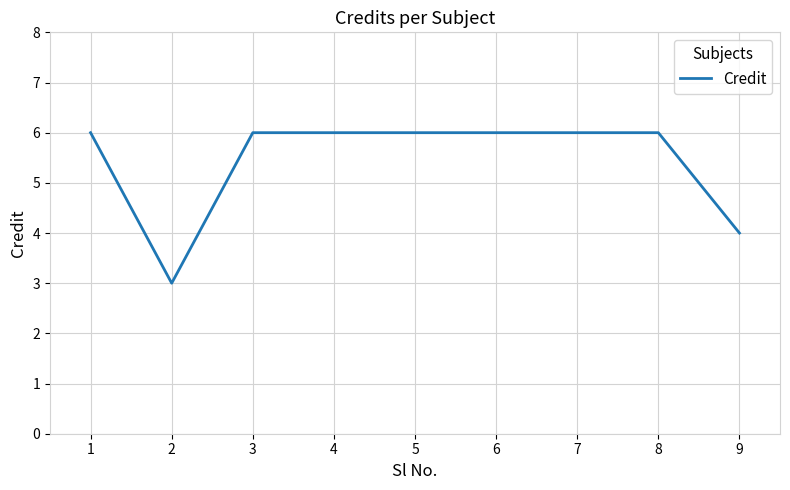

True or false: the data shows 2 at 4.

False